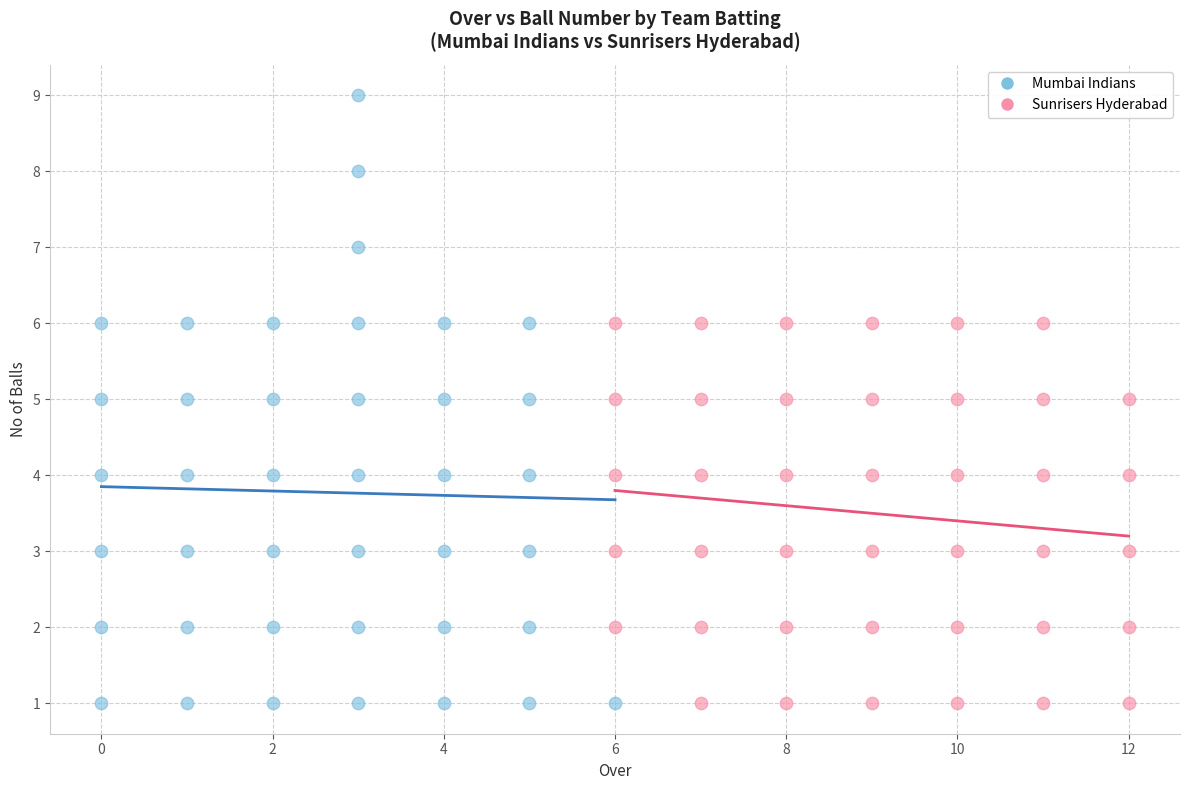

Which series has the widest spread of Y values?

Mumbai Indians